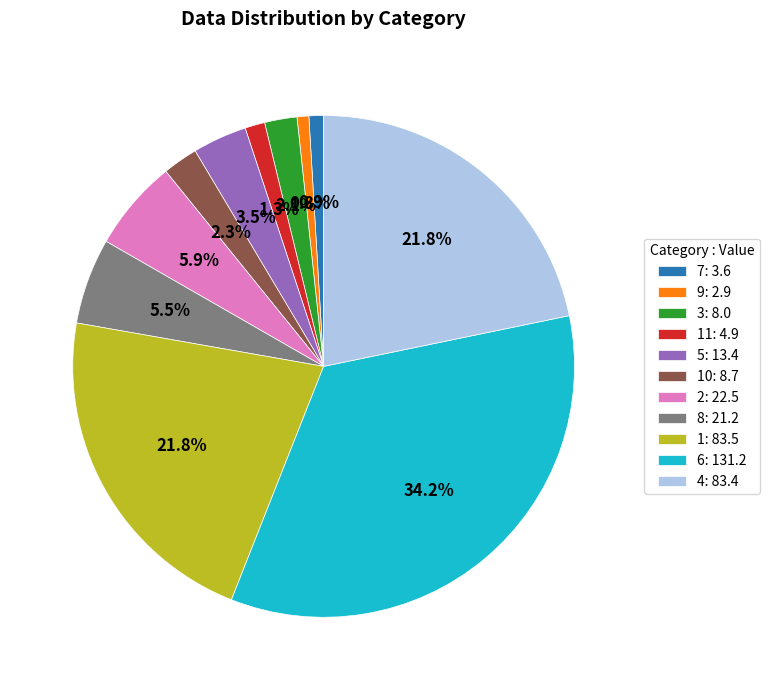

Is there any slice that represents more than half of the pie?

No